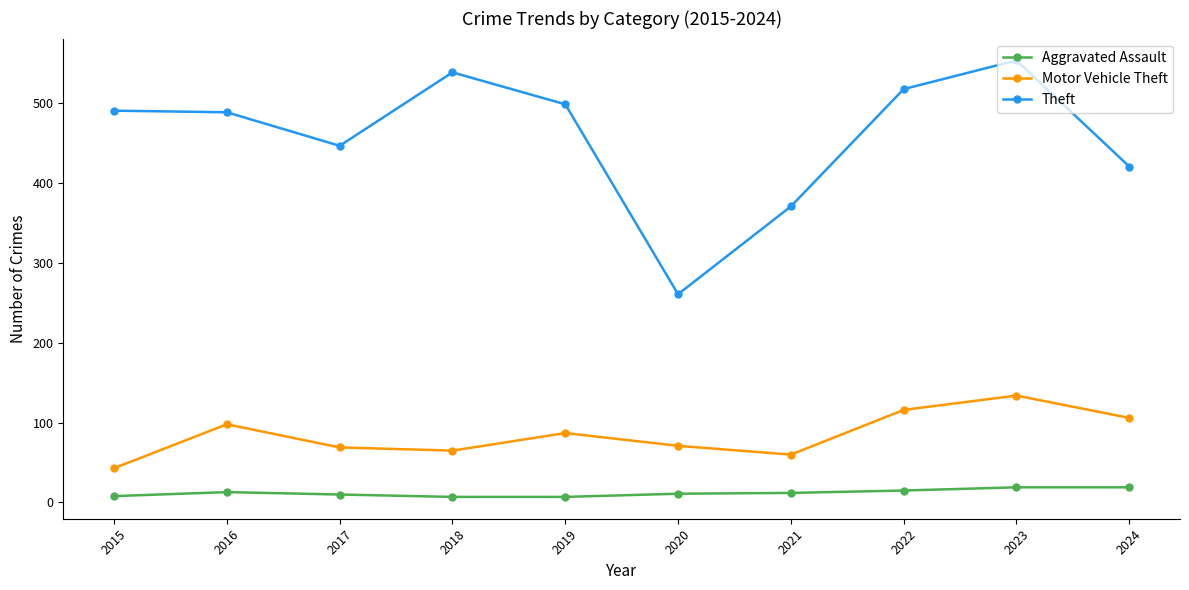

What is the value of the Motor Vehicle Theft point at the 1st from the left?

43